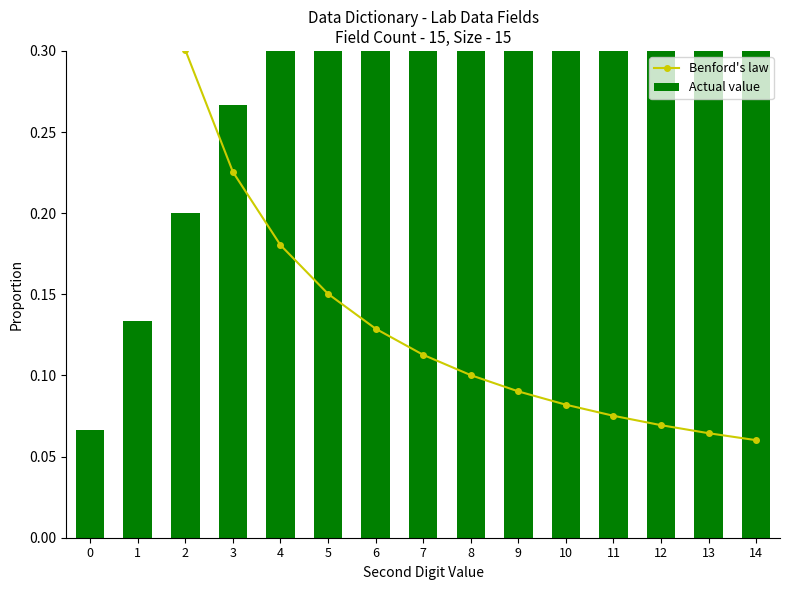

Reading left to right, extract all data points from this chart.

Benford's law: 0=0.9	1=0.5	2=0.3	3=0.2	4=0.2	5=0.2	6=0.1	7=0.1	8=0.1	9=0.1	10=0.1	11=0.1	12=0.1	13=0.1	14=0.1
Actual value: 0=0.1	1=0.1	2=0.2	3=0.3	4=0.3	5=0.4	6=0.5	7=0.5	8=0.6	9=0.7	10=0.7	11=0.8	12=0.9	13=0.9	14=1.0